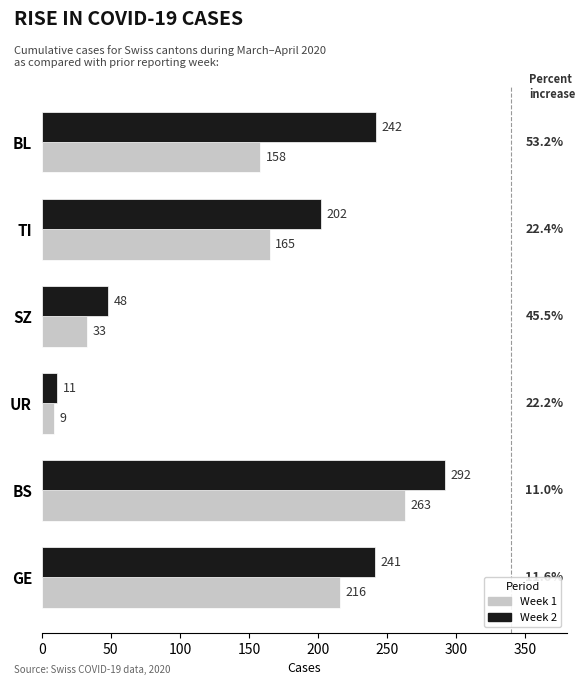

What is the difference between the highest and lowest values at TI?

37